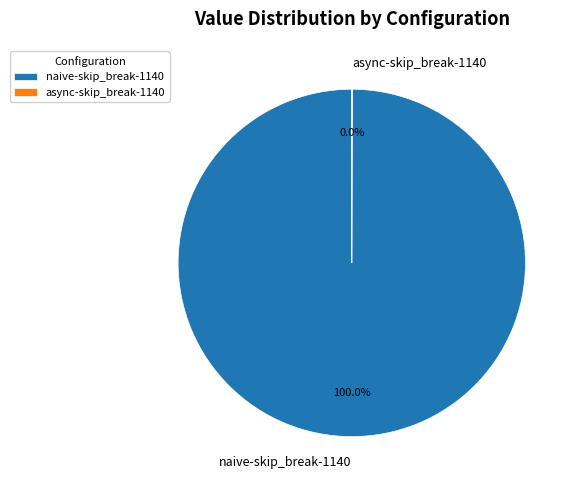

Is there any slice that represents more than half of the pie?

Yes